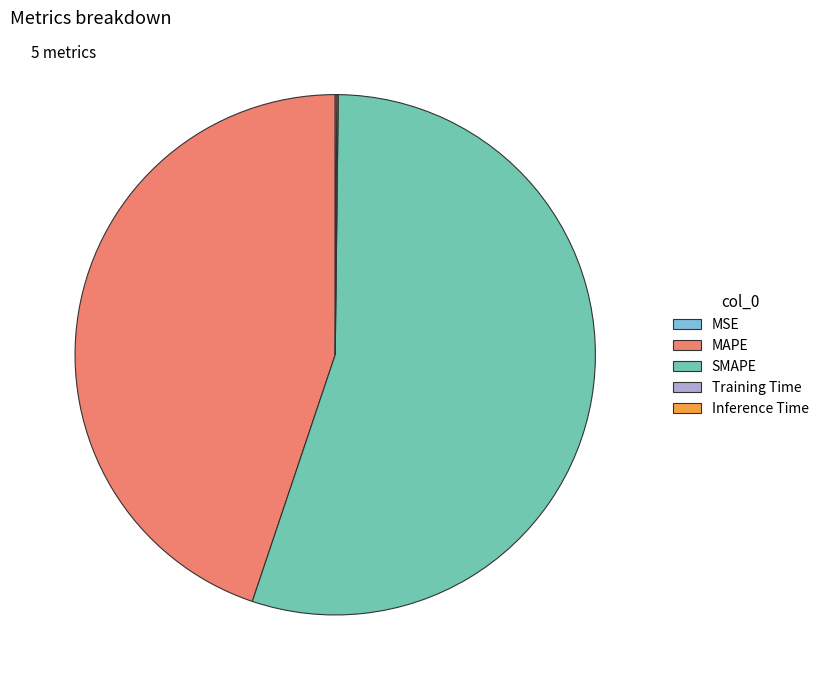

The MAPE slice represents 45% of the pie. True or false?

True